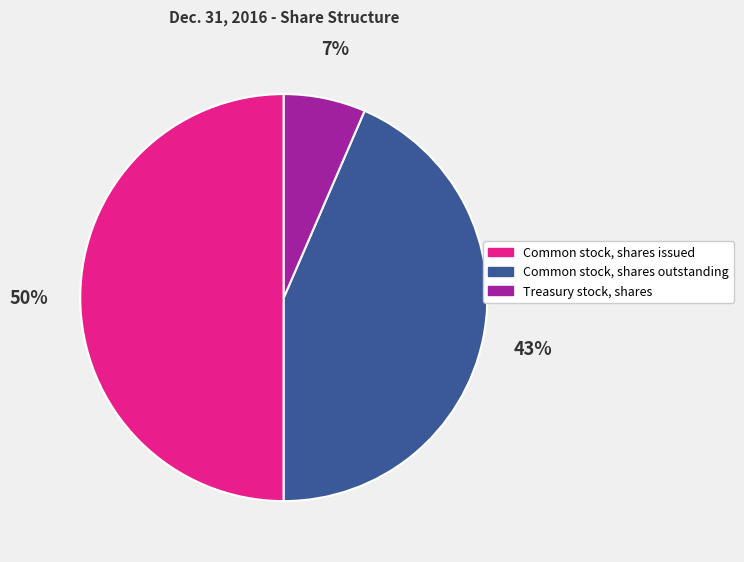

How many segments does this pie chart have?

3